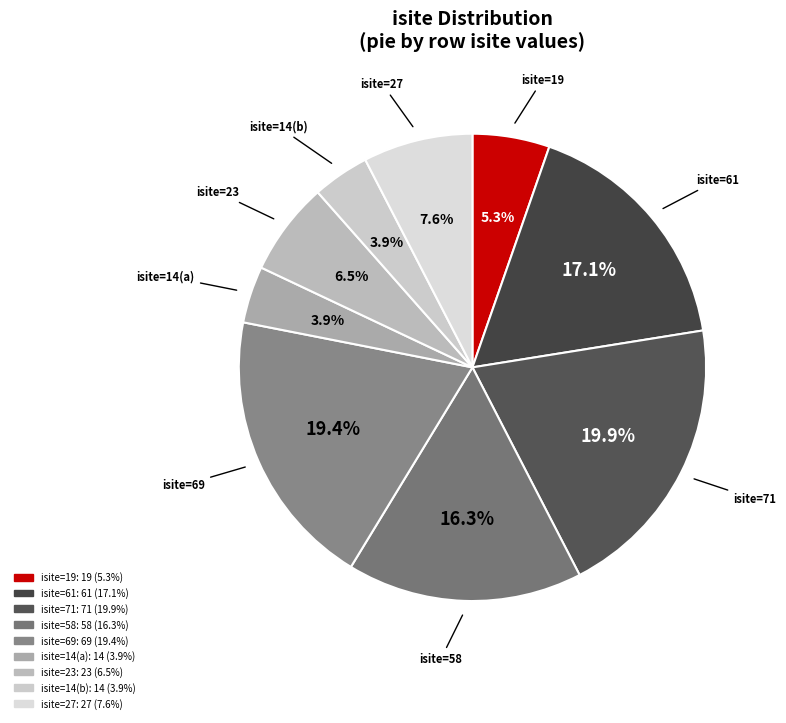

How many segments does this pie chart have?

9